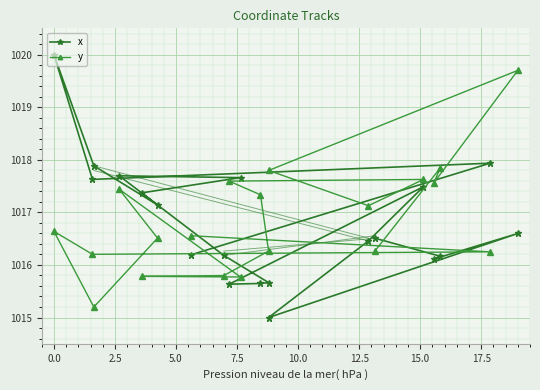

Does the chart display data point markers on the line(s)?

Yes